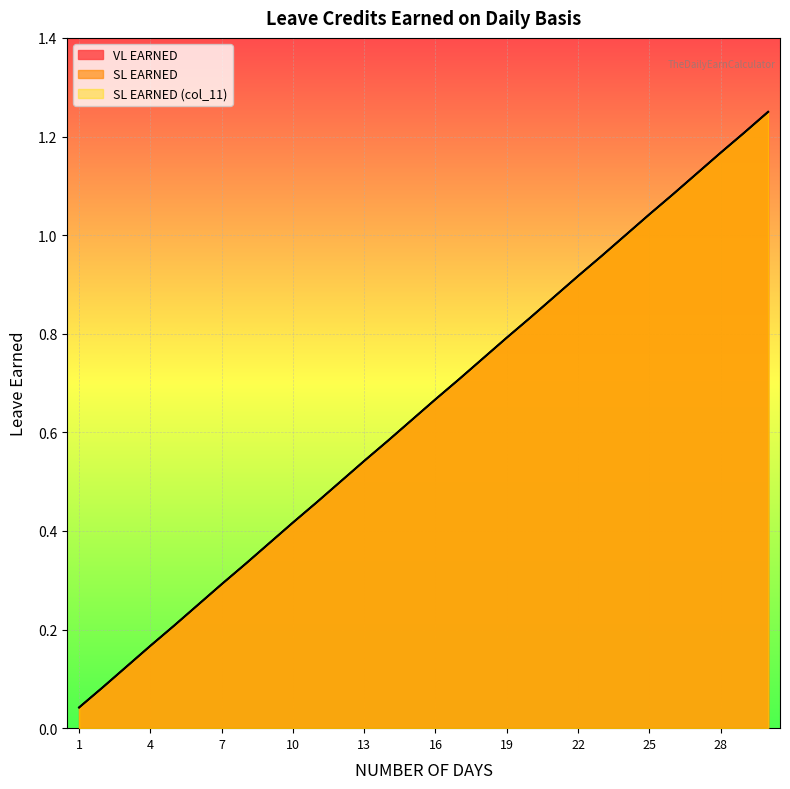

True or false: VL EARNED and SL EARNED (col_11) cross at least once.

False